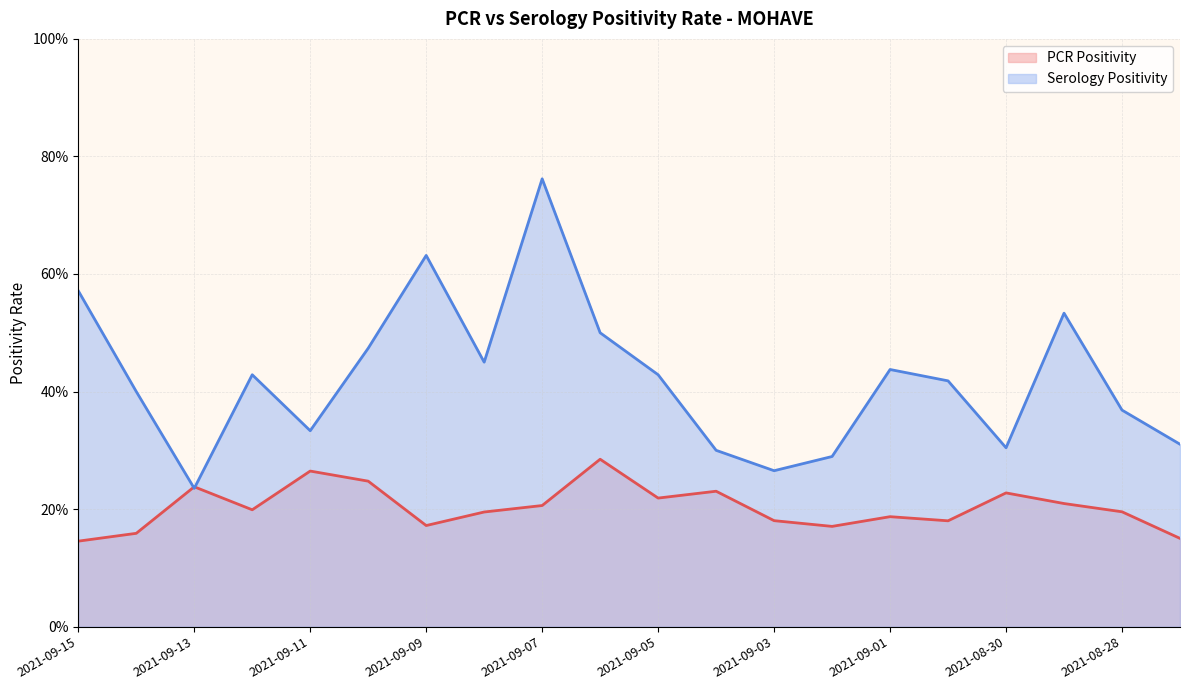

Which series ends up on top after the final intersection of Serology Positivity and PCR Positivity?

Serology Positivity